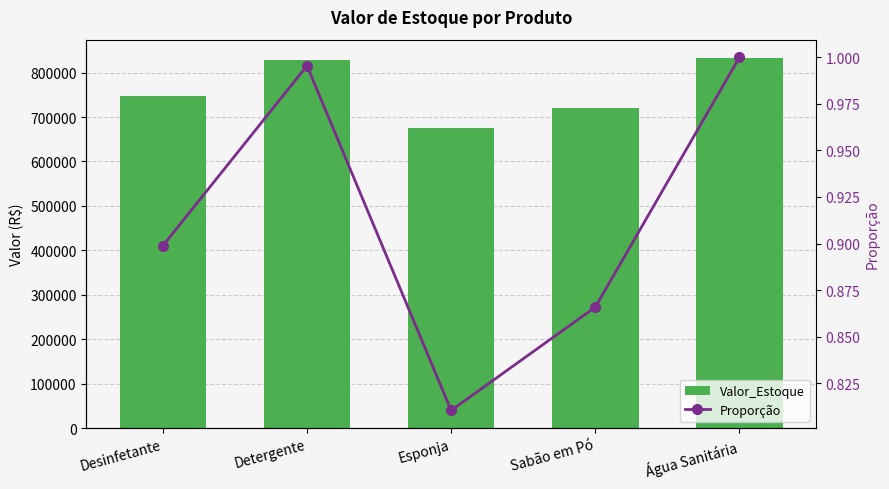

Which category has the lowest value across all series?

Esponja